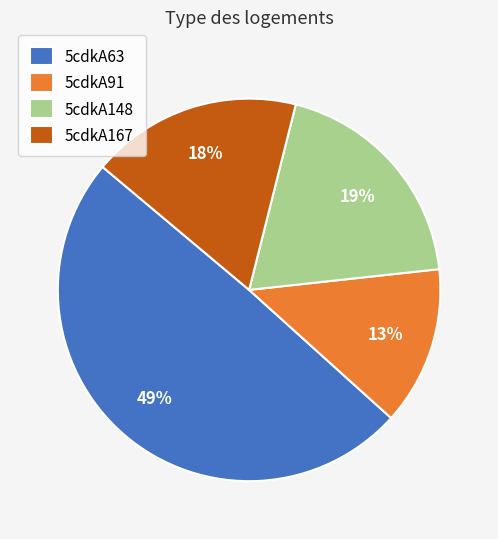

Combined, do 5cdkA167 and 5cdkA148 account for over 50%?

No